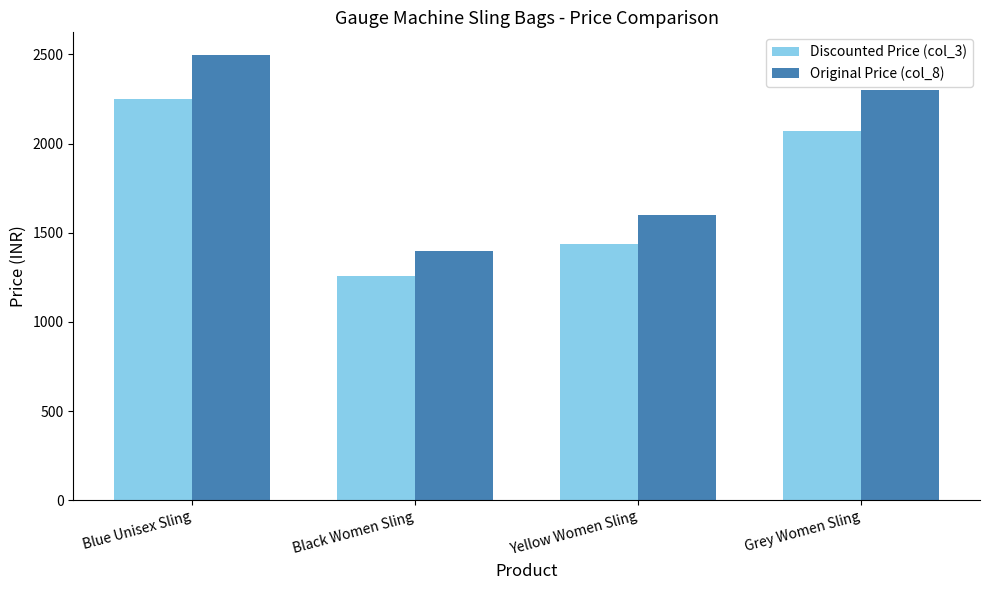

True or false: Original Price (col_8) has a value of 2499 at Blue Unisex Sling.

True